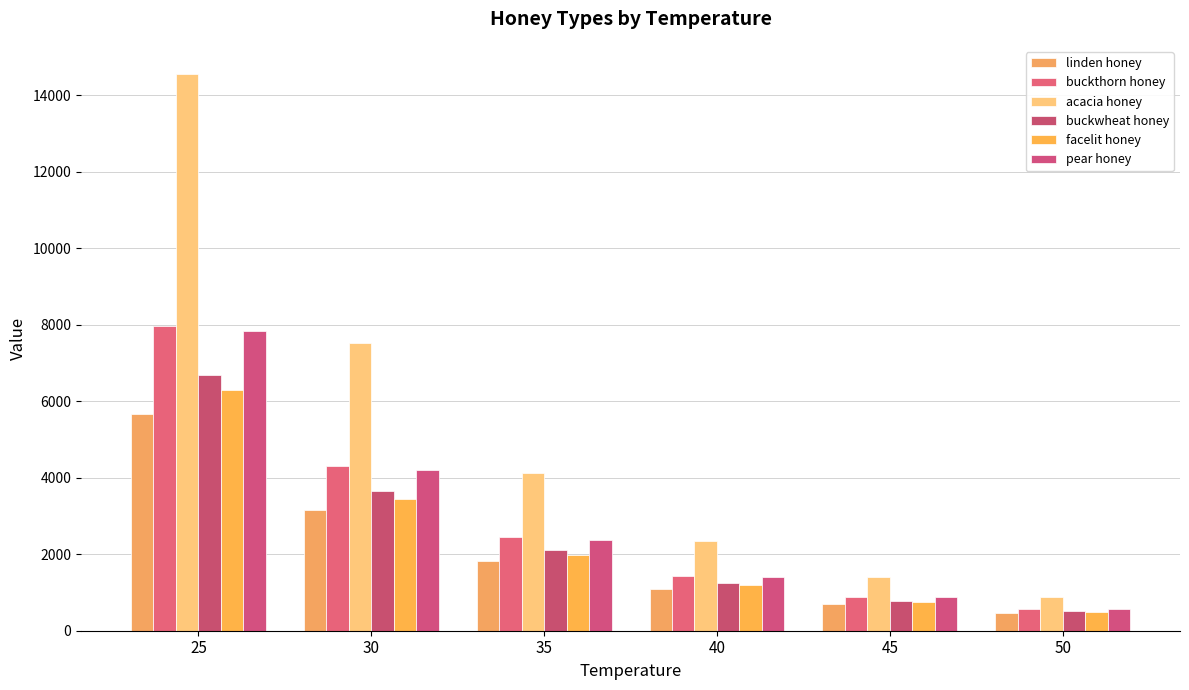

At how many categories does at least one series exceed 7448?

2